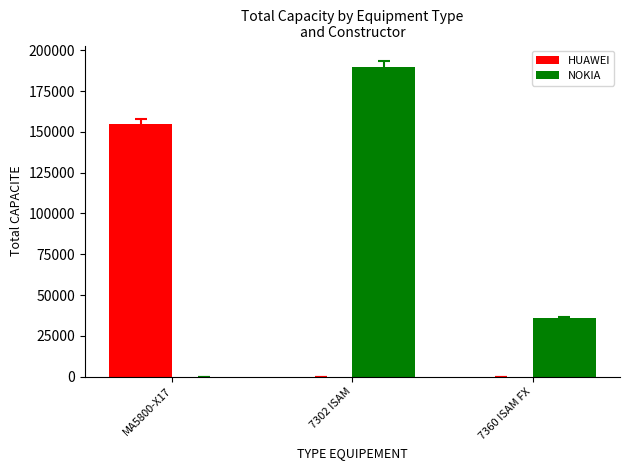

How many data points does each series have?

3